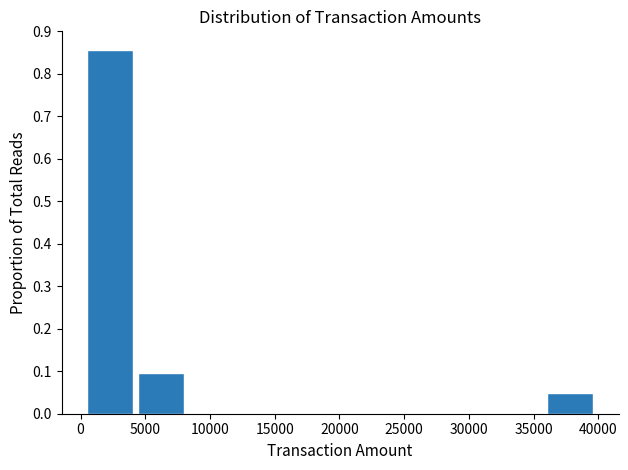

Reading left to right, transcribe this chart: for each bar, give the range it covers on the x-axis and its height. Neither the bar edges nor the heights are printed on the chart, so give them approximately, as read against the axes.

500 to 4500: 0.86
4500 to 8500: 0.10
8500 to 12500: 0
12500 to 16500: 0
16500 to 20000: 0
20000 to 24000: 0
24000 to 28000: 0
28000 to 32000: 0
32000 to 36000: 0
36000 to 40000: 0.05